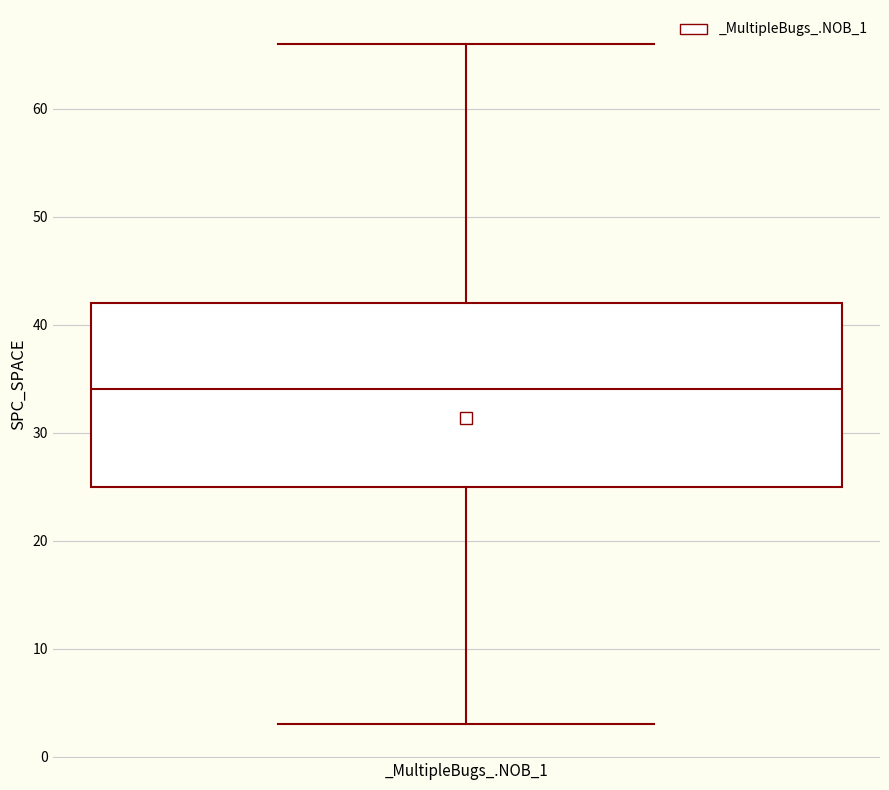

Where is the lower edge of the box for _MultipleBugs_.NOB_1 on the y-axis? The values are not printed on the chart, so give them approximately, as read against the axis.

25